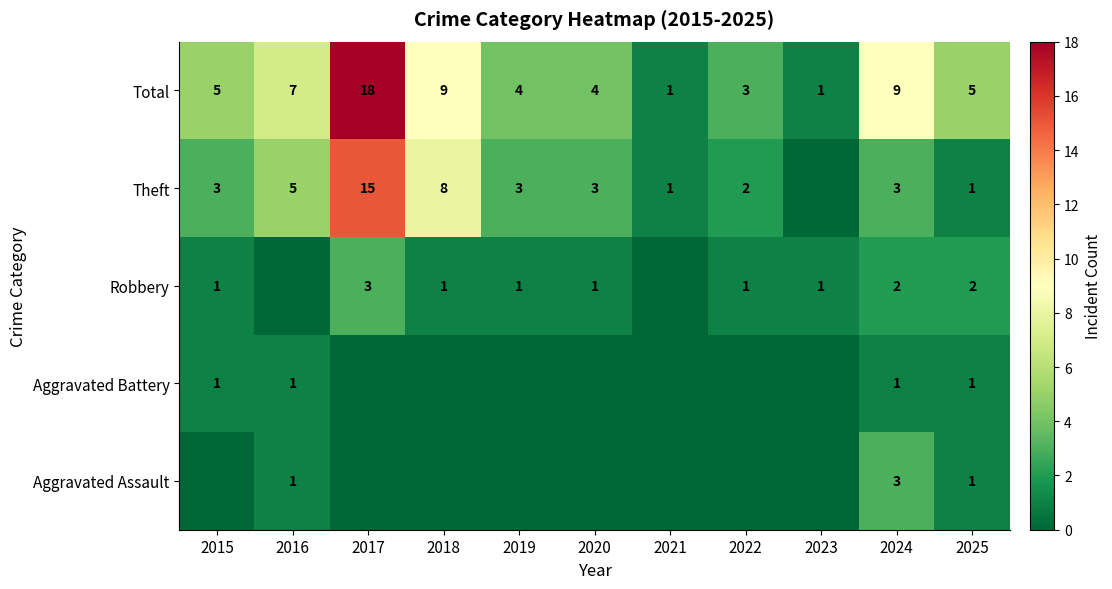

What is the difference between the second highest and second lowest values in the Total series?

8